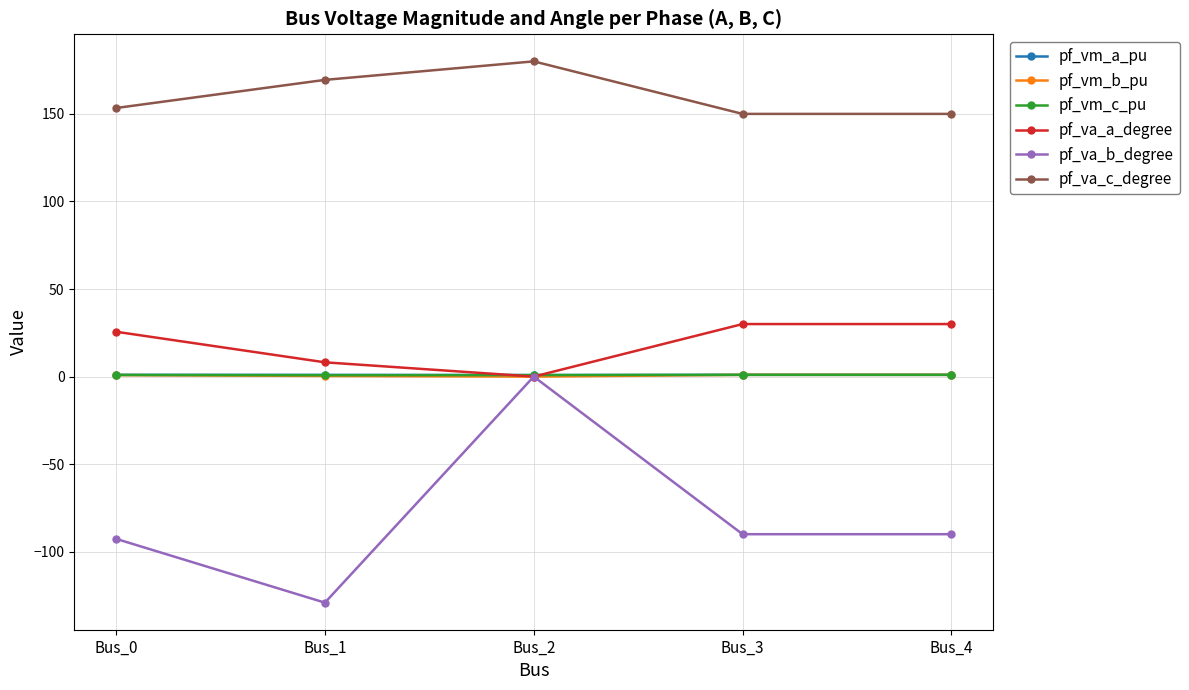

What is the difference between the second highest and minimum values in the pf_vm_b_pu series?

1.0